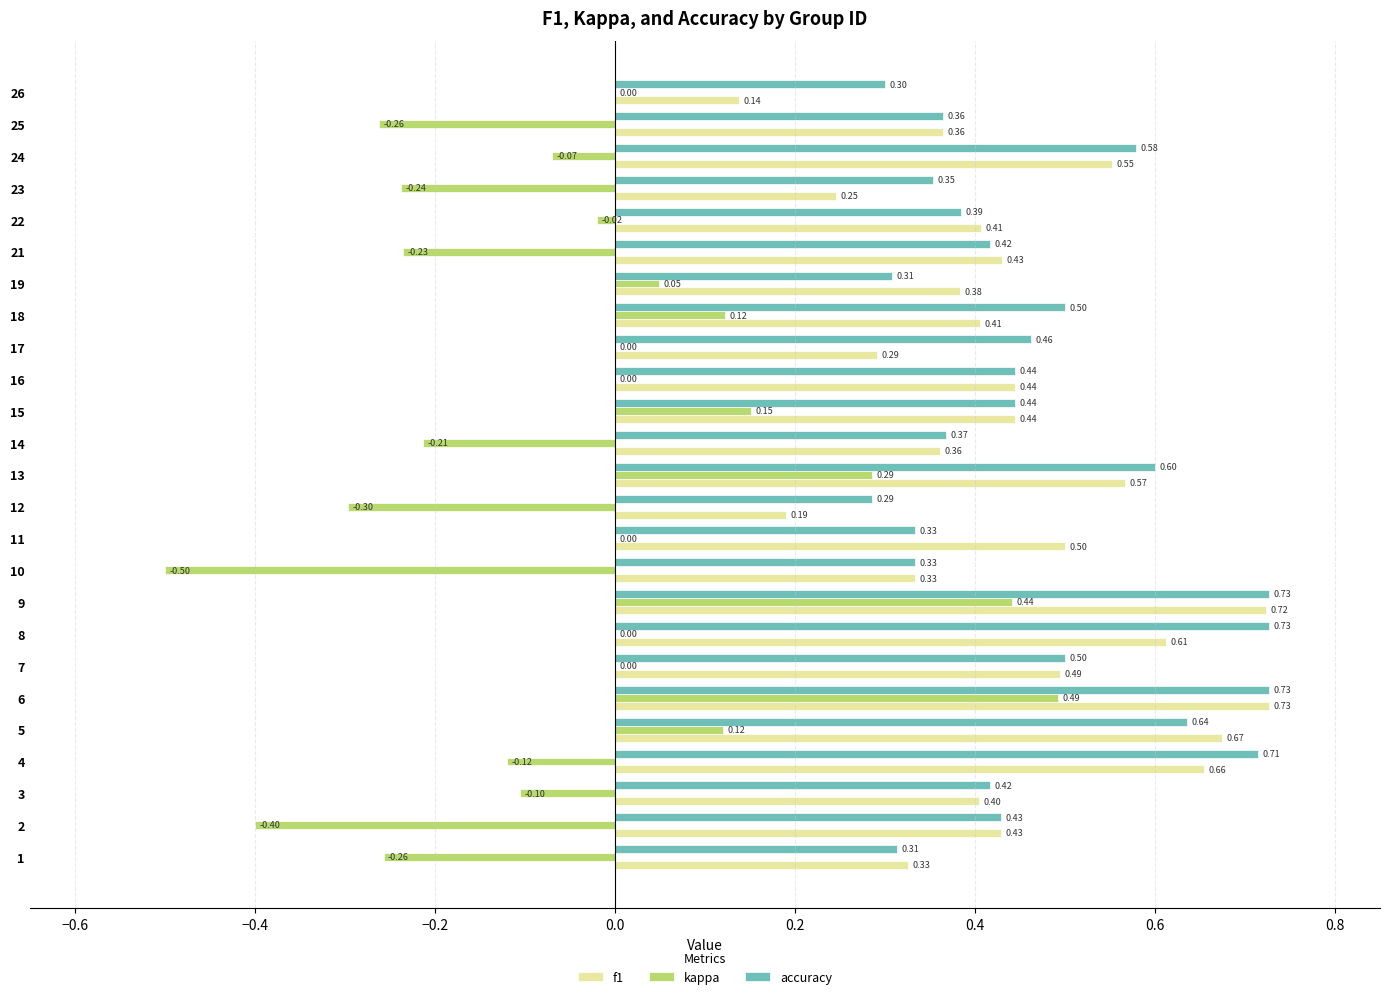

Which series has the largest total across all categories?

accuracy